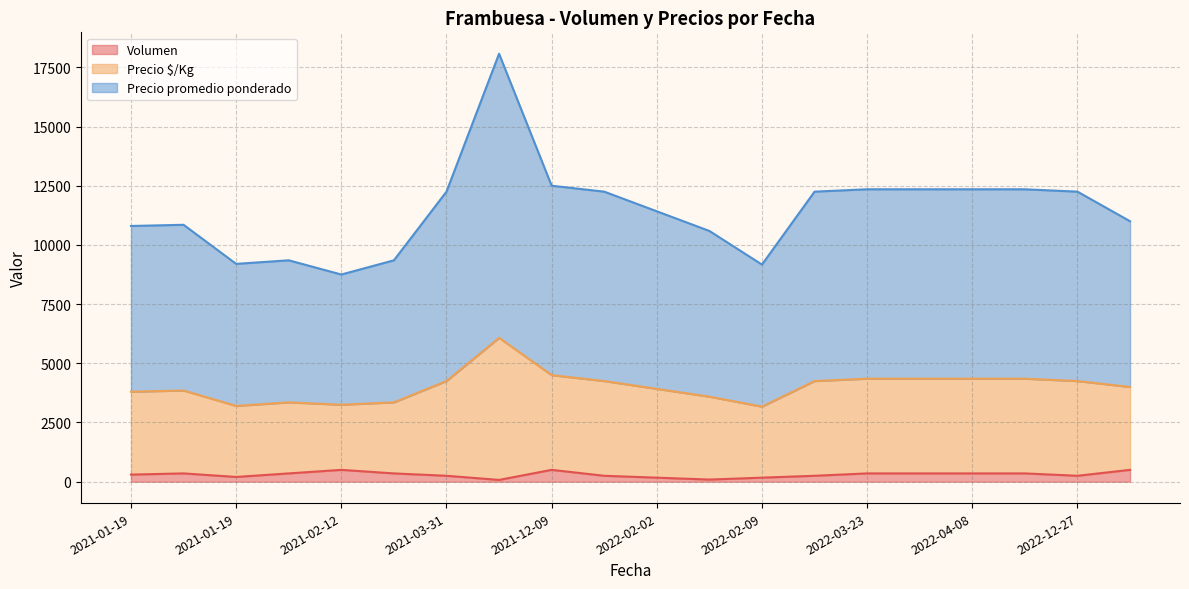

Which label corresponds to the largest value in the chart?

2021-05-25